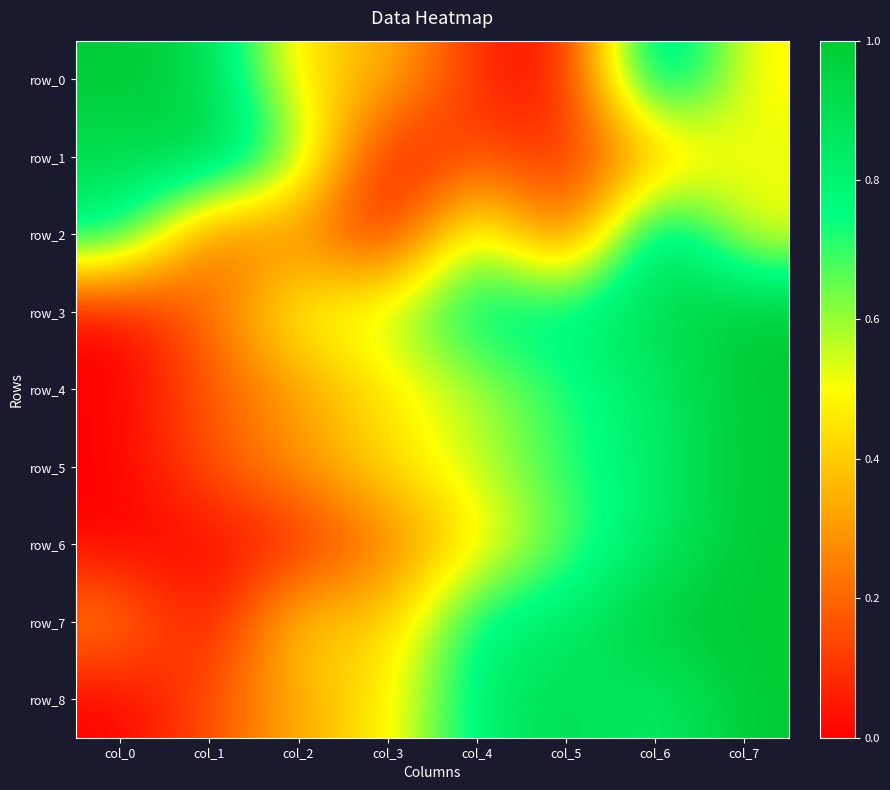

True or false: row_2 has a value of 0.1 at col_2.

False